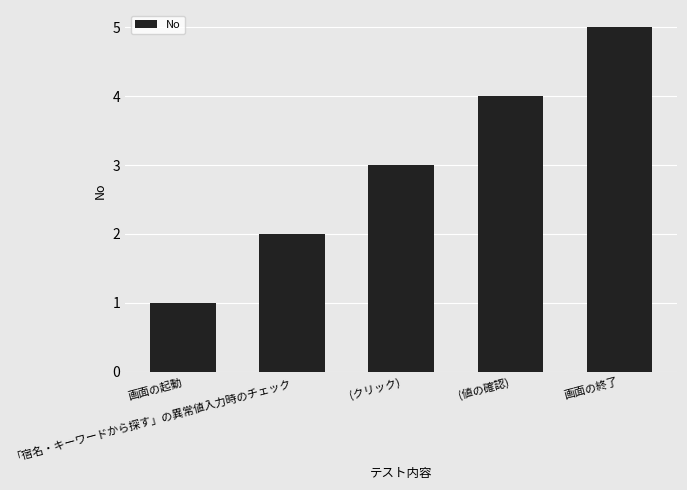

Reading right to left, list all the values displayed in this chart.

画面の終了=5	(値の確認)=4	(クリック)=3	「宿名・キーワードから探す」の異常値入力時のチェック=2	画面の起動=1